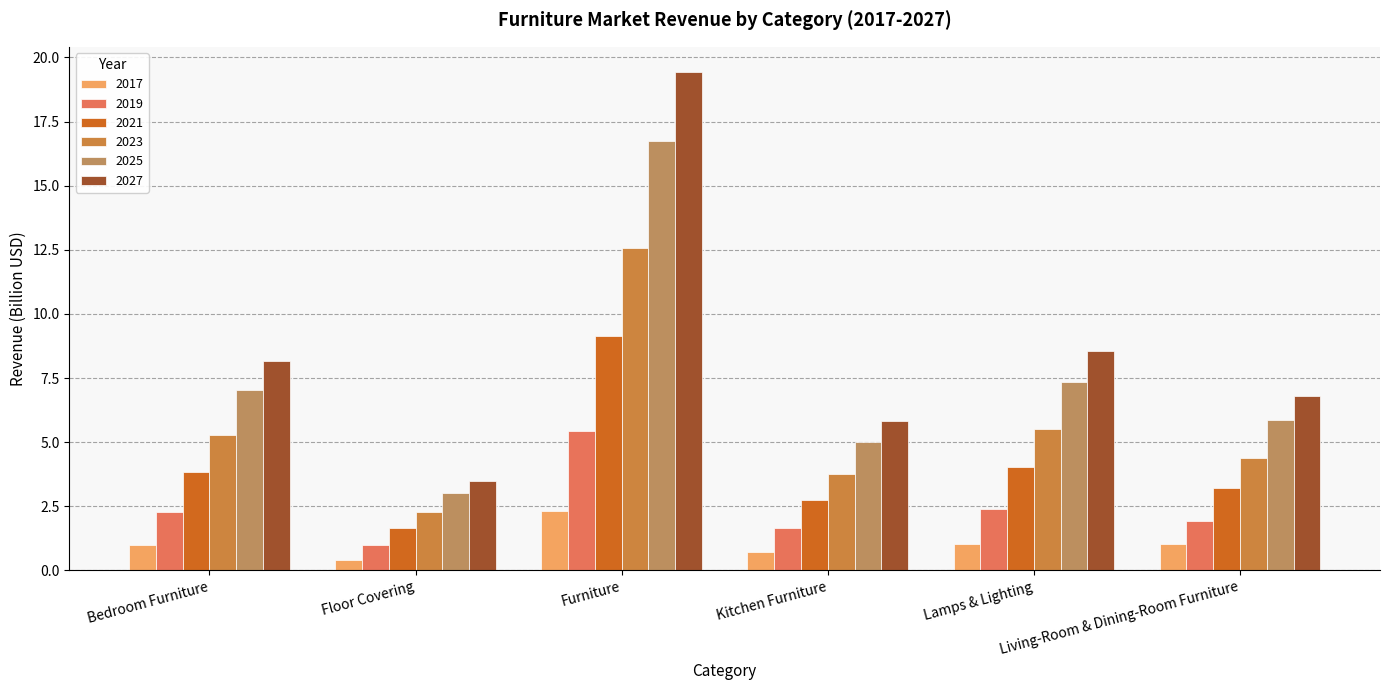

How many bars are there in total?

36